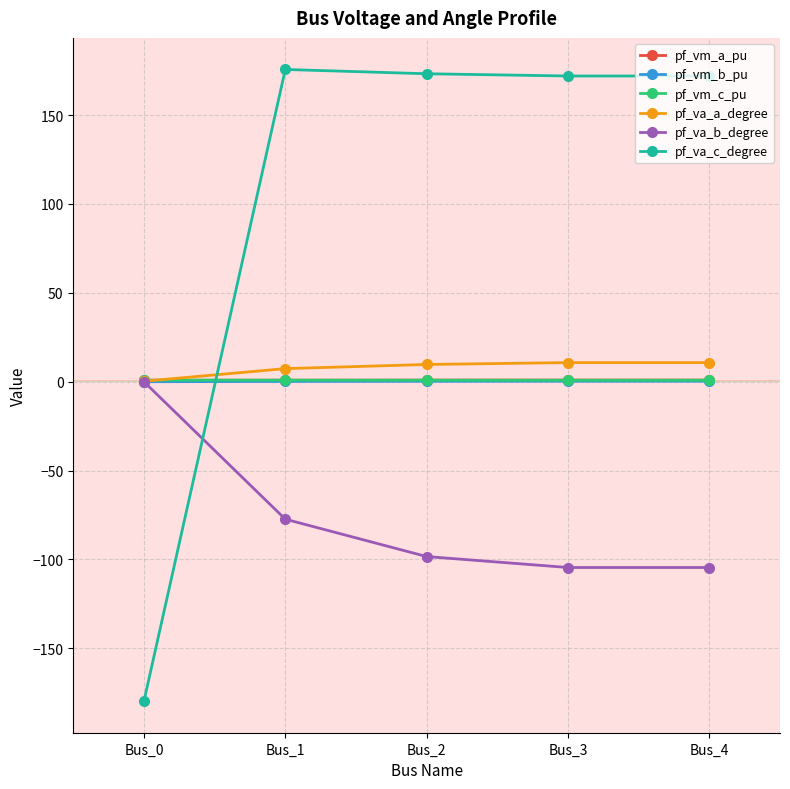

True or false: pf_vm_a_pu has a value of 0.9 at Bus_3.

True